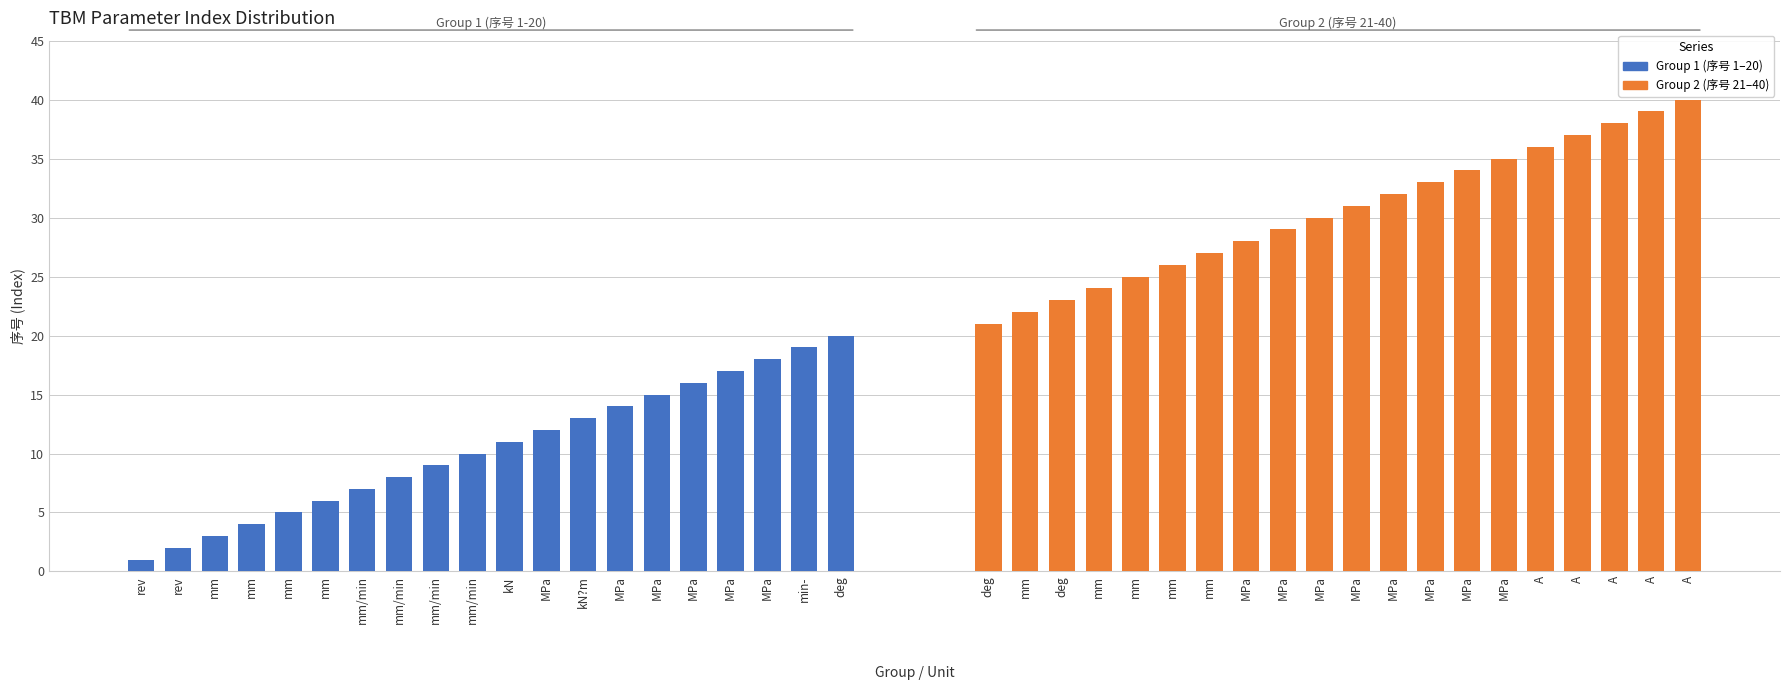

What is the label of the 15th bar from the right?

mm